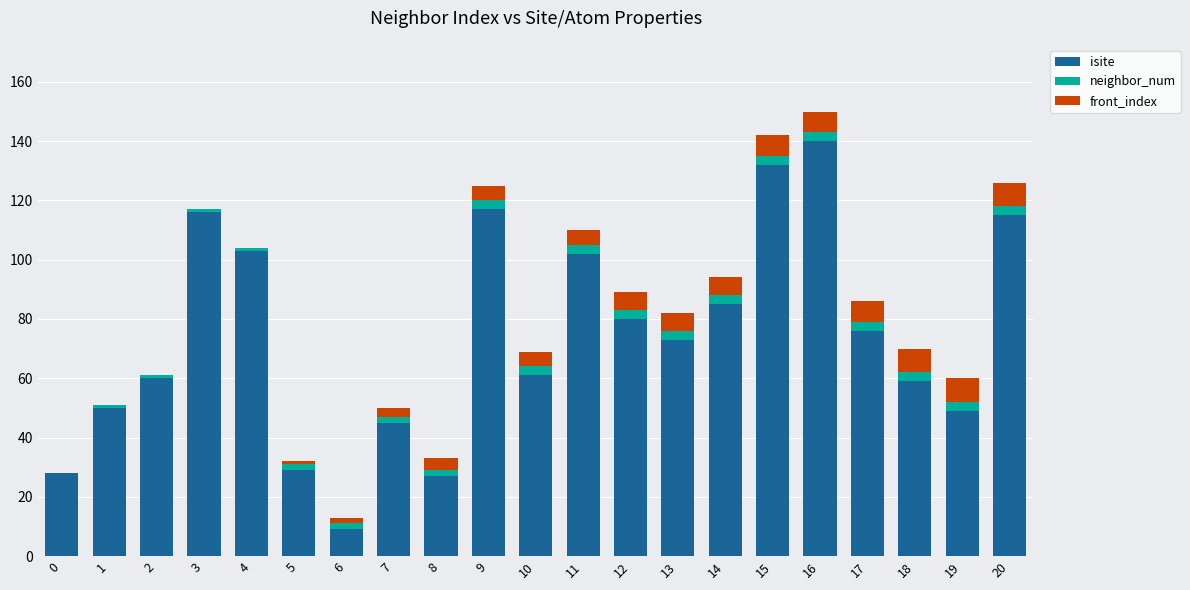

Is it true that isite equals 90 at 16?

False